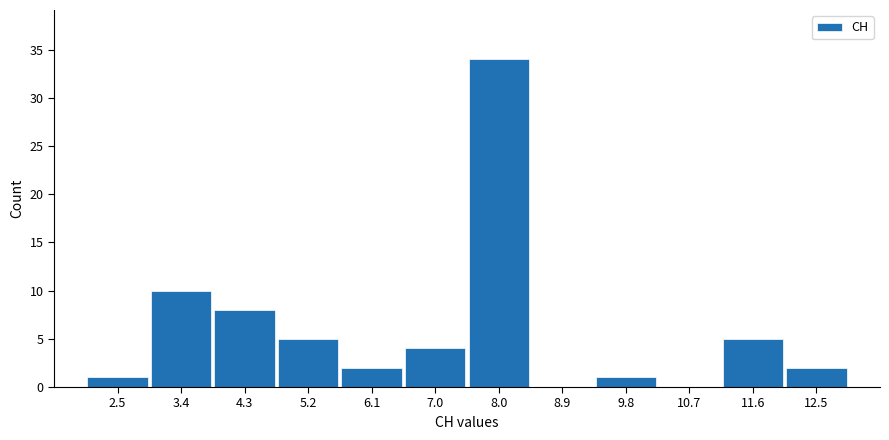

What is the height of the bar covering 11.2 to 12.1 on the x-axis? Neither the bar edges nor the heights are printed on the chart, so give them approximately, as read against the axes.

5